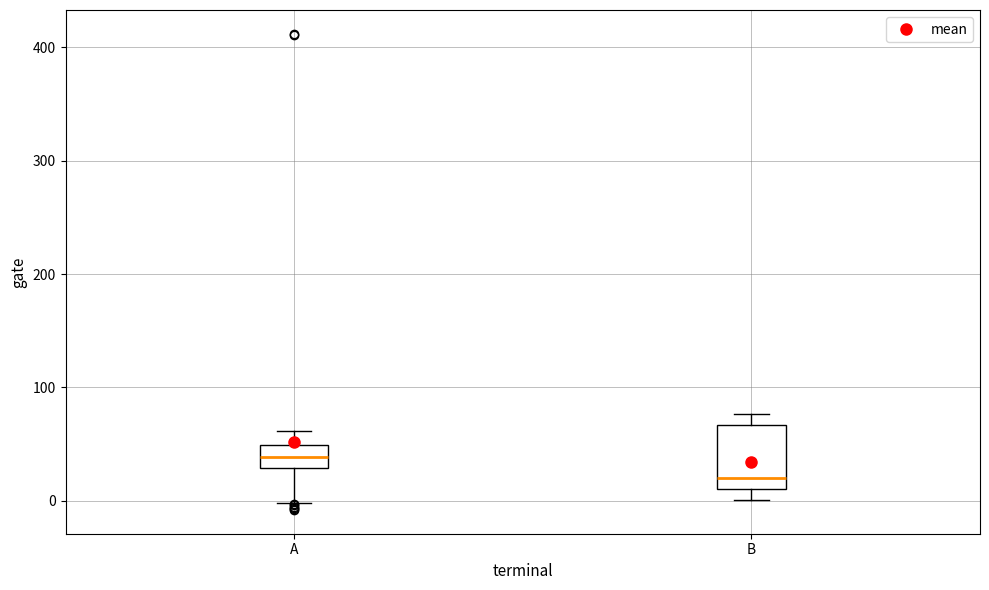

Where does the median line of the box for B sit on the y-axis? The values are not printed on the chart, so give them approximately, as read against the axis.

20